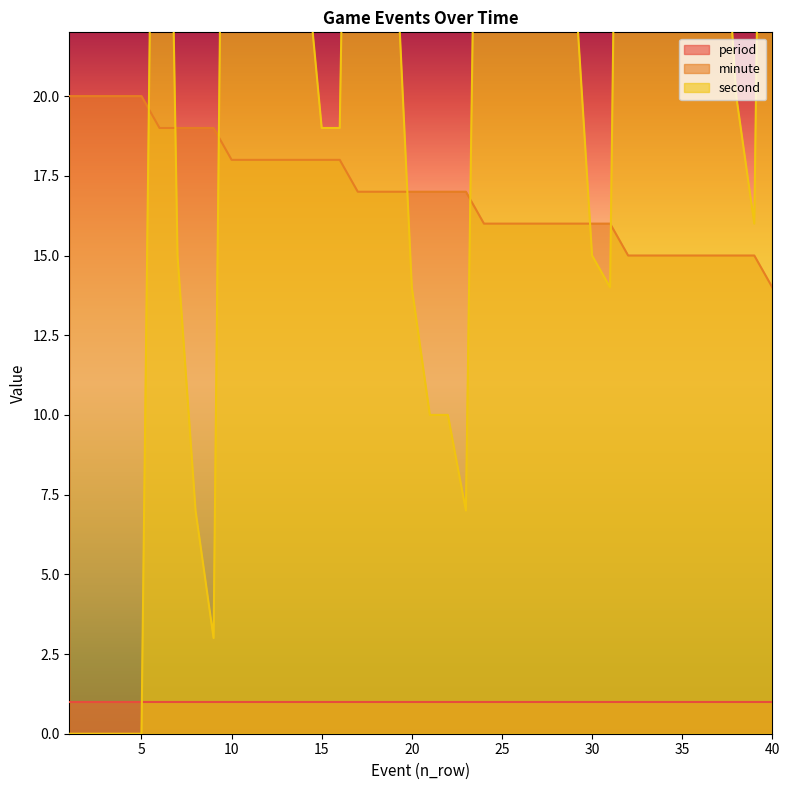

True or false: second has more than 2 interior local peaks.

True